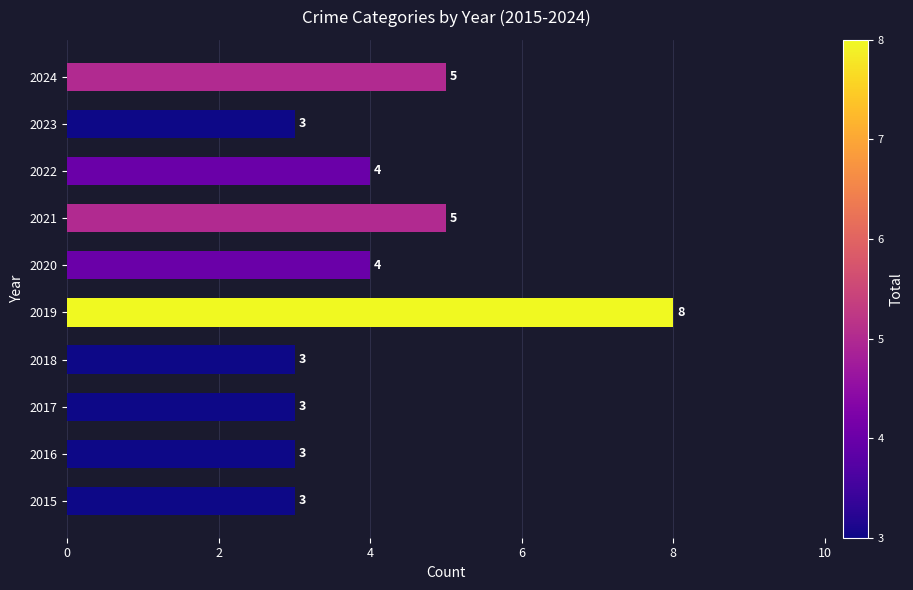

How many bars are there in total?

10